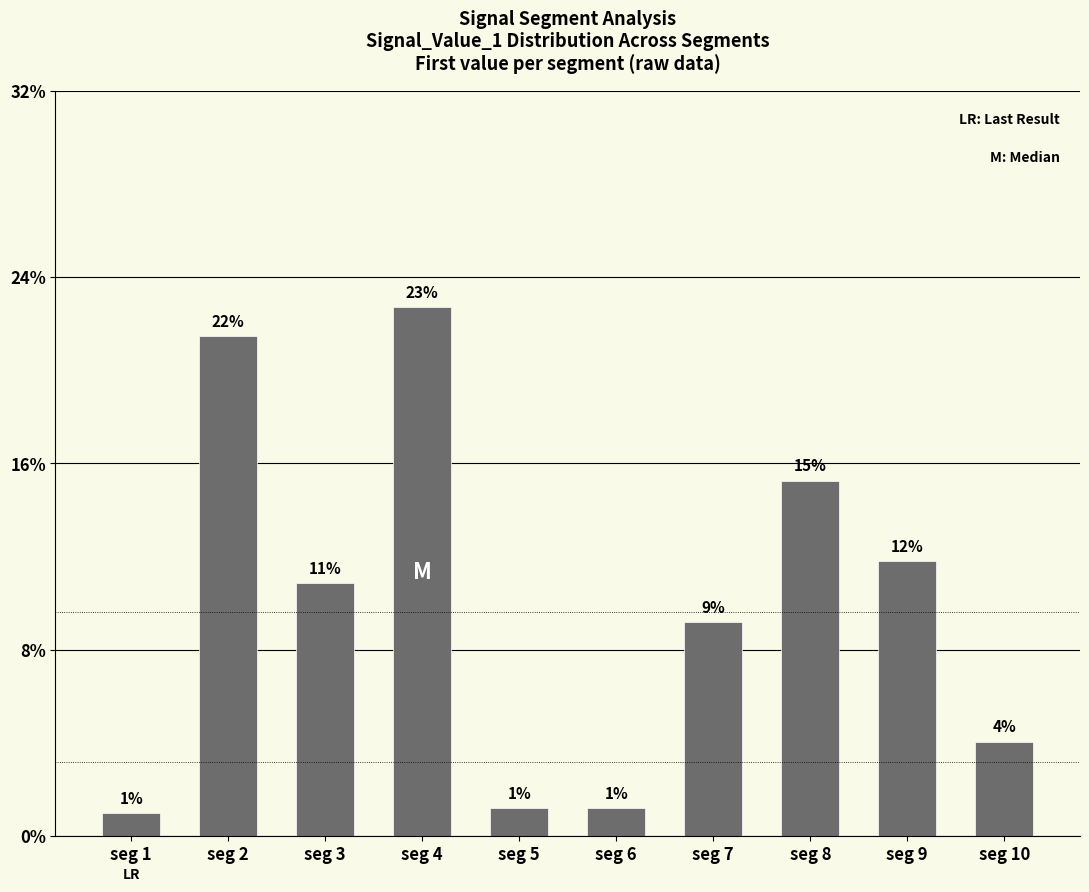

Does the chart contain any negative values?

No